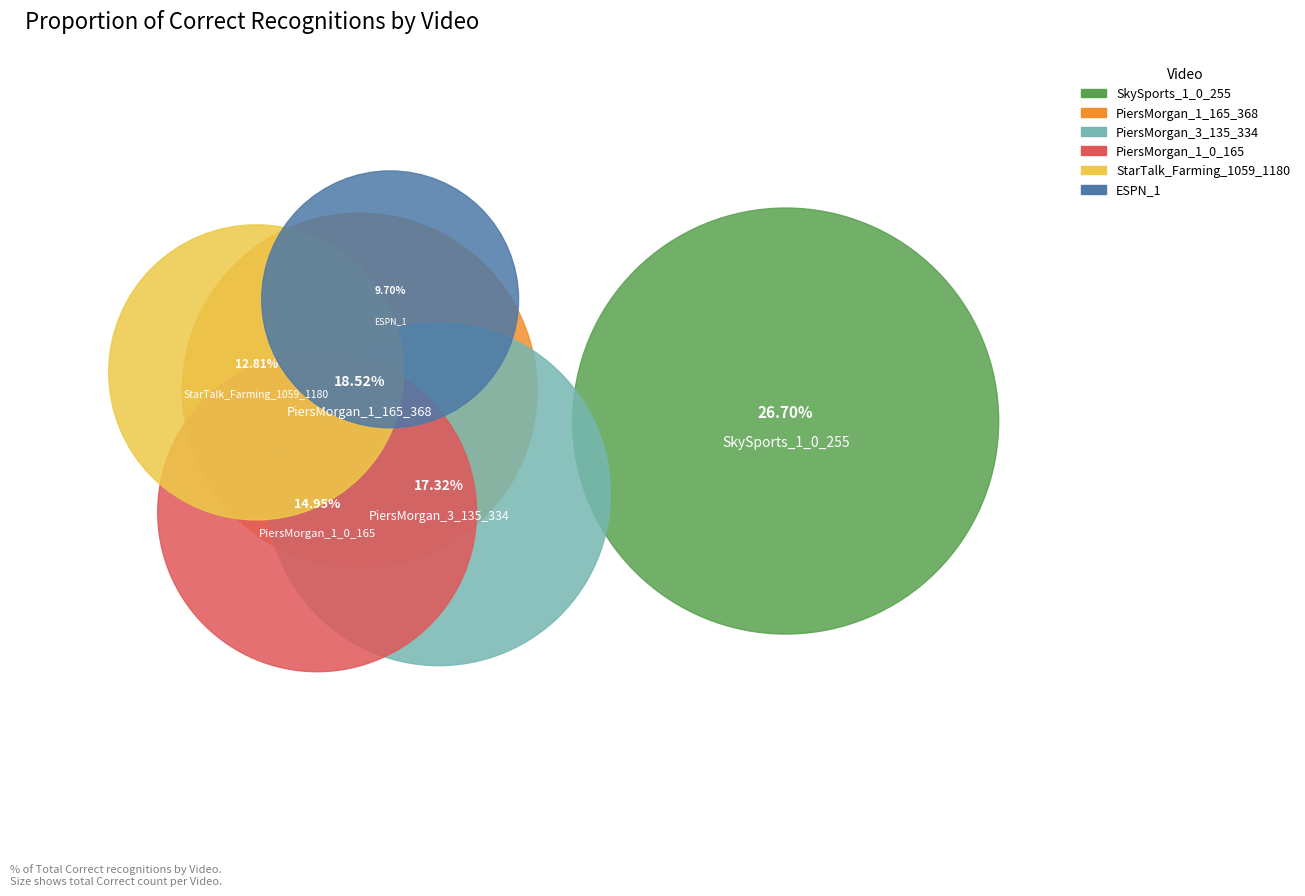

Which has a higher value, zzz_SkySports_1_0_255 or zzz_PiersMorgan_1_0_165?

zzz_SkySports_1_0_255